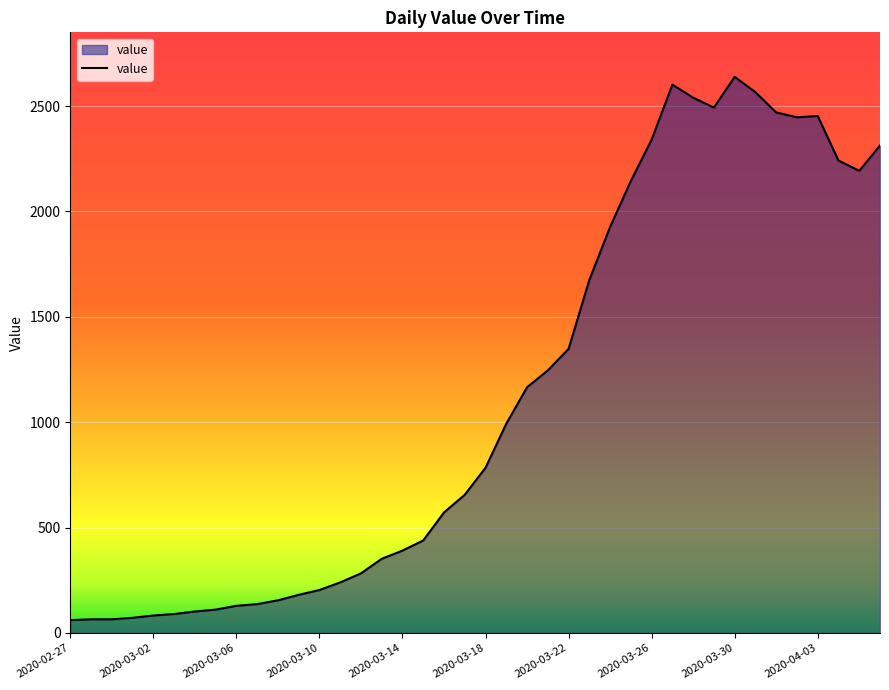

What is the smallest value displayed?

61